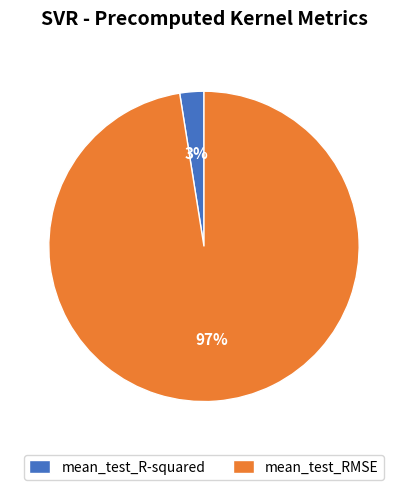

The mean_test_R-squared slice represents 3% of the pie. True or false?

True